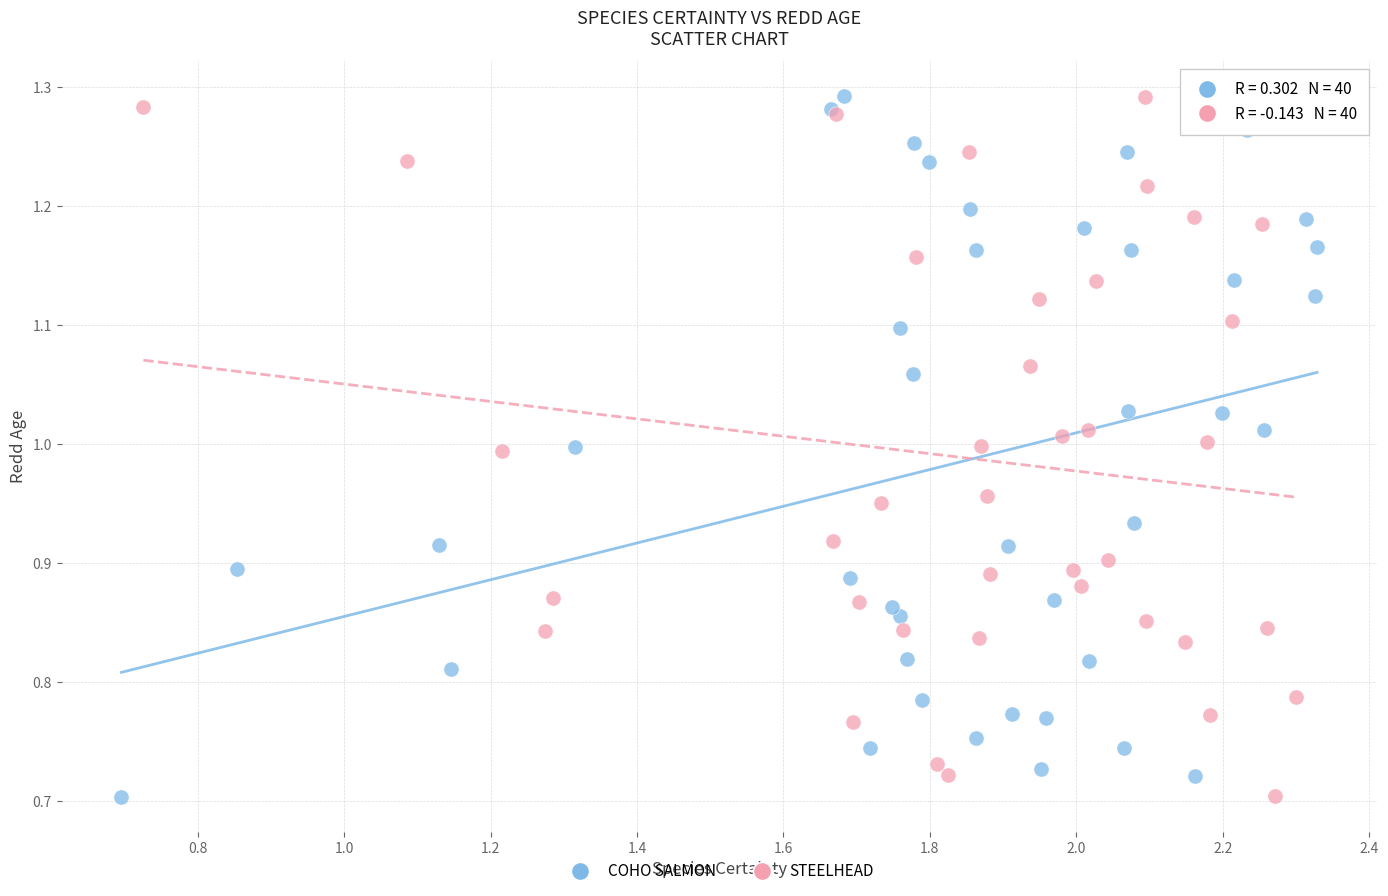

What are all the series names shown in the legend?

COHO SALMON, STEELHEAD